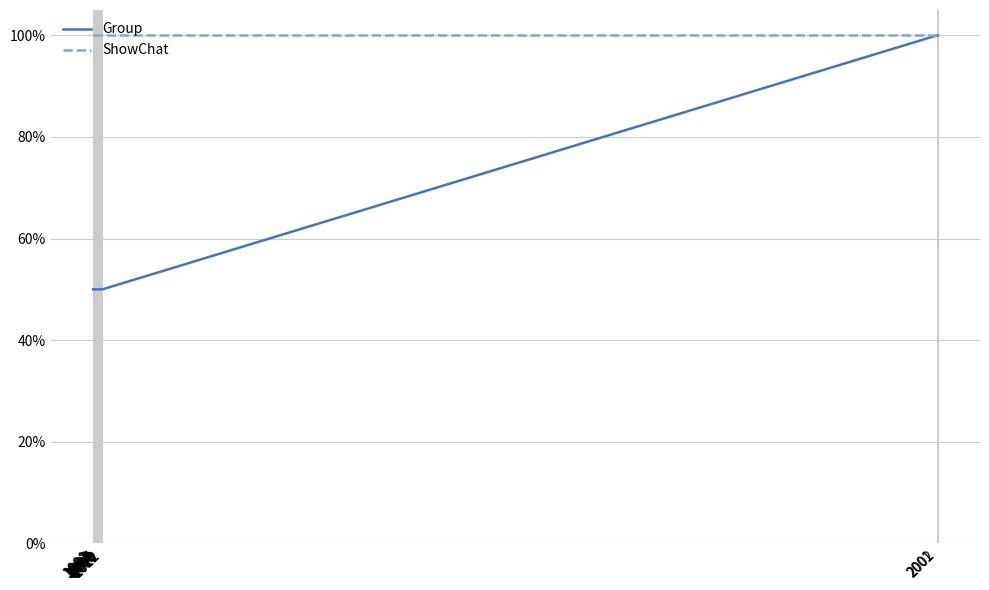

What is the spread (max minus min) of values at 1005?

0.5